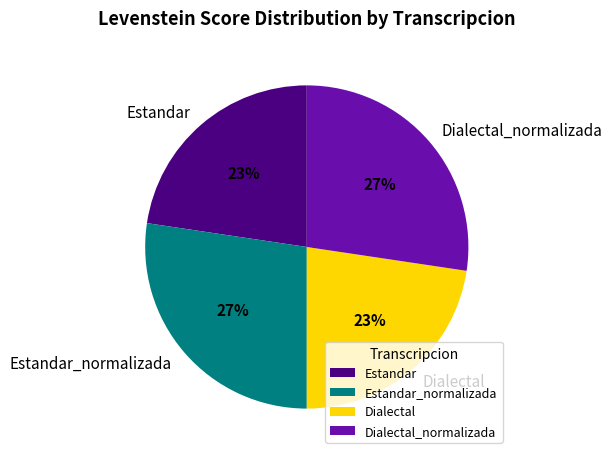

Do Estandar and Dialectal together represent more than half of the pie?

No